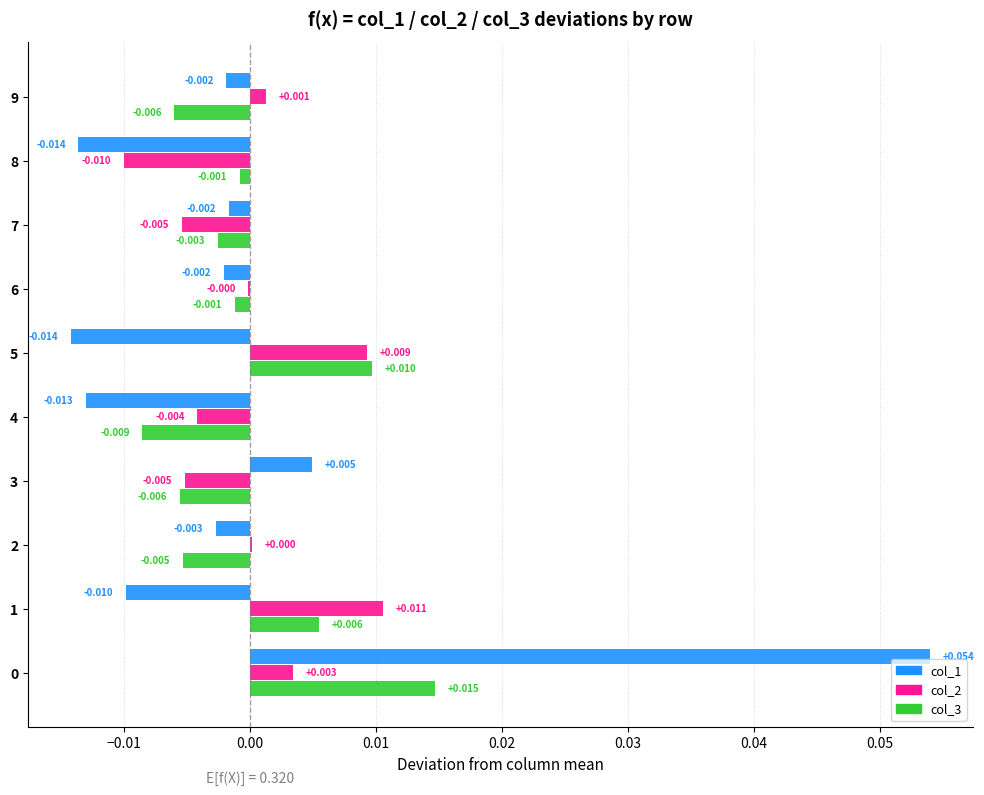

Is the value of col_2 at 3 greater than the value of col_3 at 4?

Yes